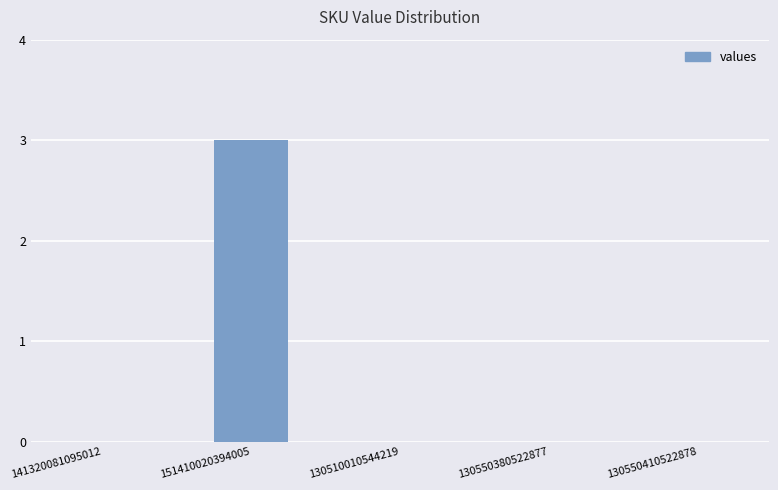

Reading left to right, list all the values displayed in this chart.

0	3	0	0	0